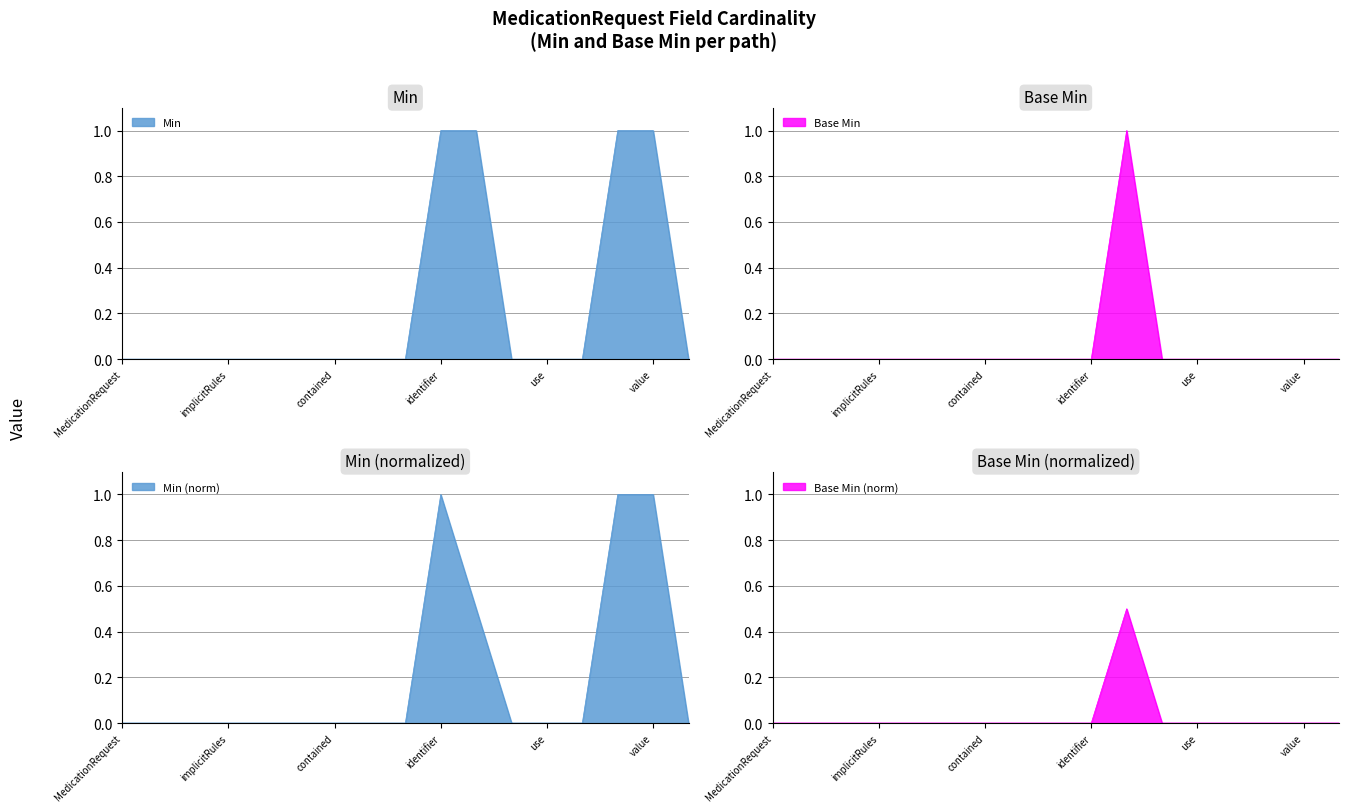

True or false: Min has more than 0 interior local peaks.

False